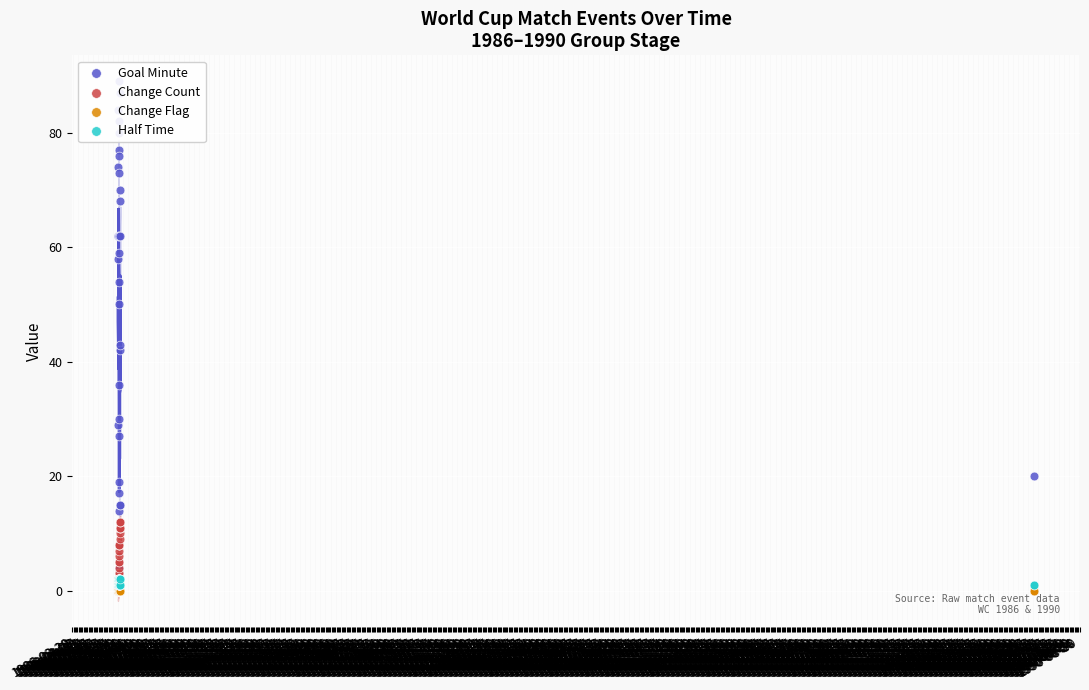

Which series has the largest total across all categories?

Goal Minute